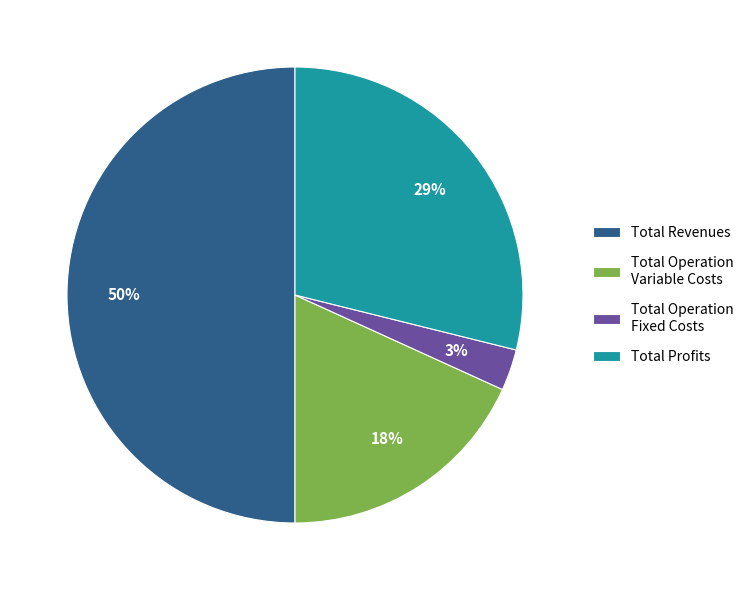

Which has a higher value, Total Operation Fixed Costs or Total Revenues?

Total Revenues